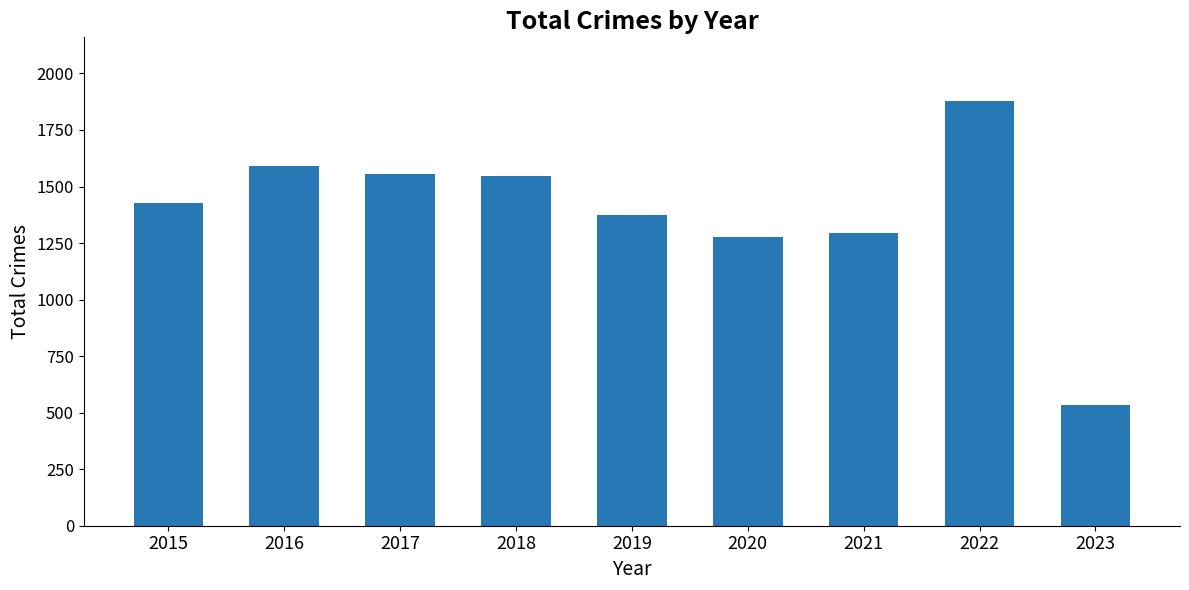

What is the difference between the maximum and minimum values?

1343